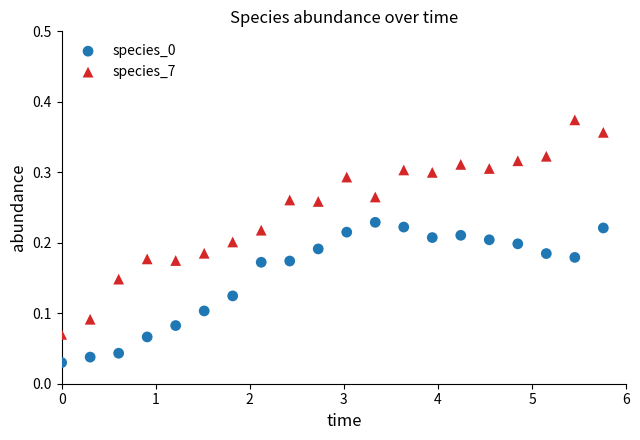

Which series has the largest Y range (max minus min)?

species_7